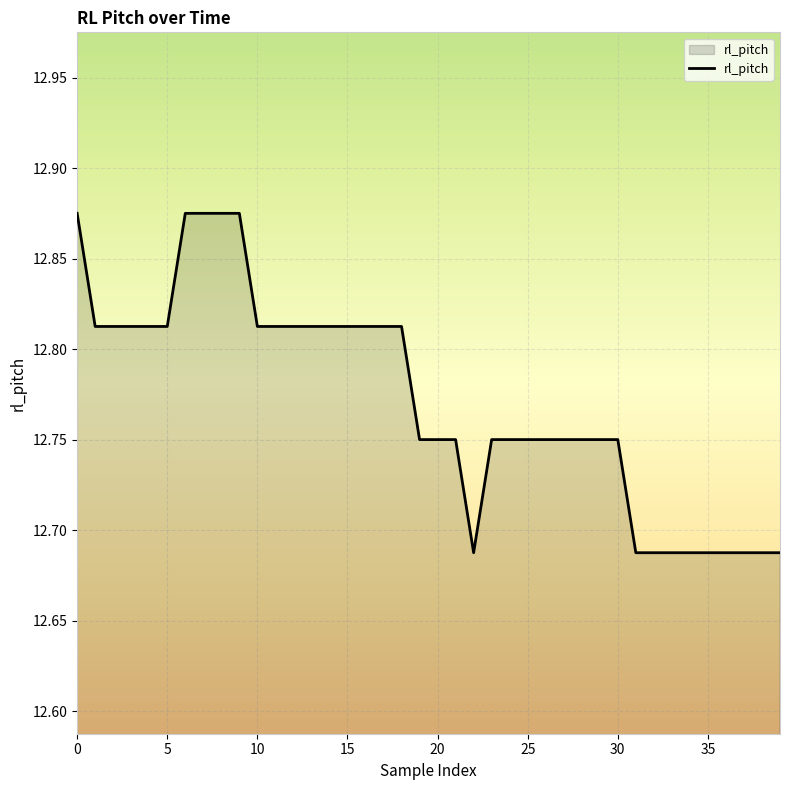

What is the average value?

12.8